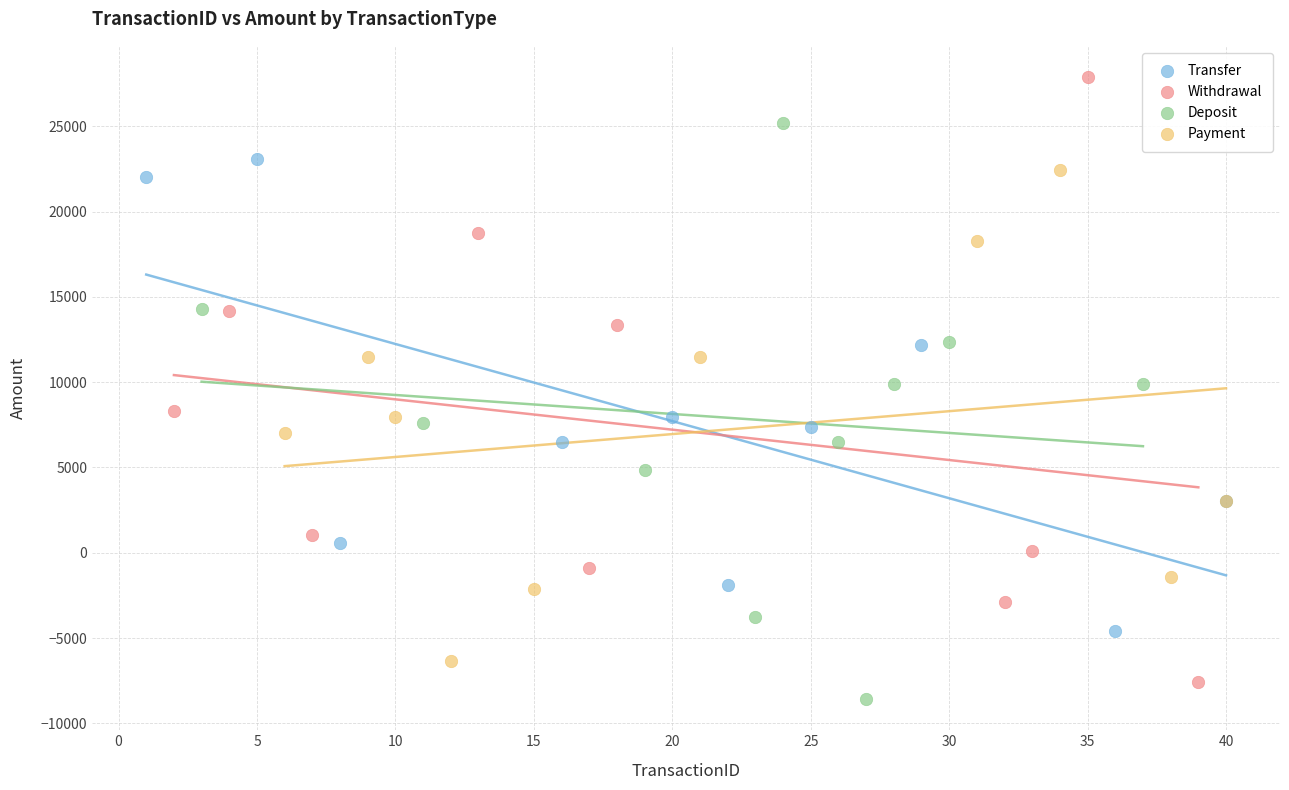

Which series reaches the maximum Y coordinate?

Withdrawal